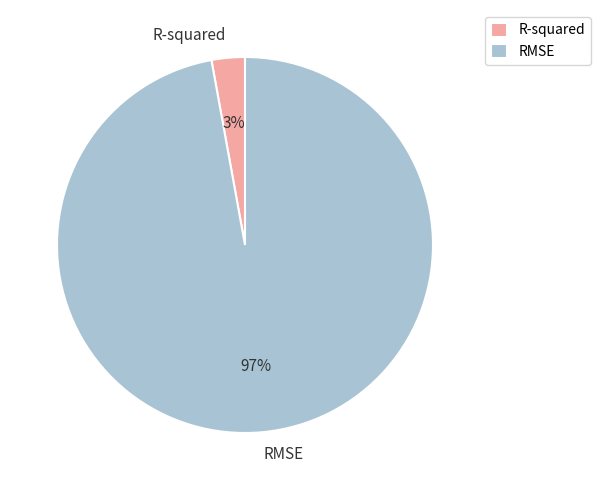

Which has a higher value, RMSE or R-squared?

RMSE